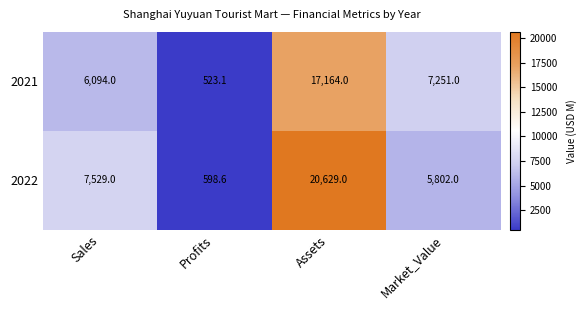

At which category is the sum across all series the highest?

Assets